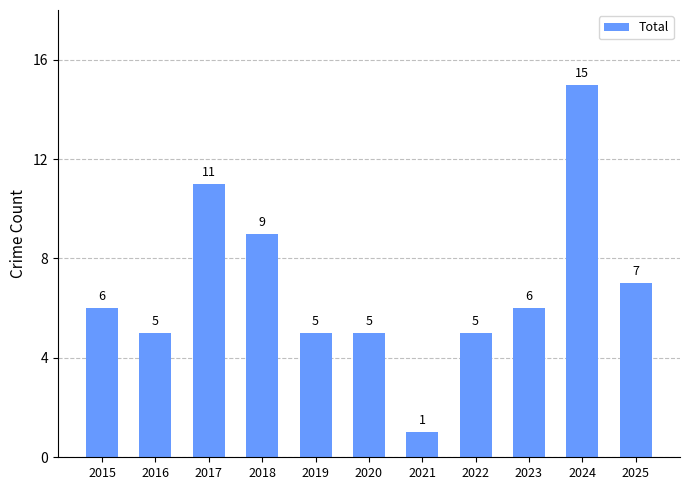

How many bars are there in total?

11